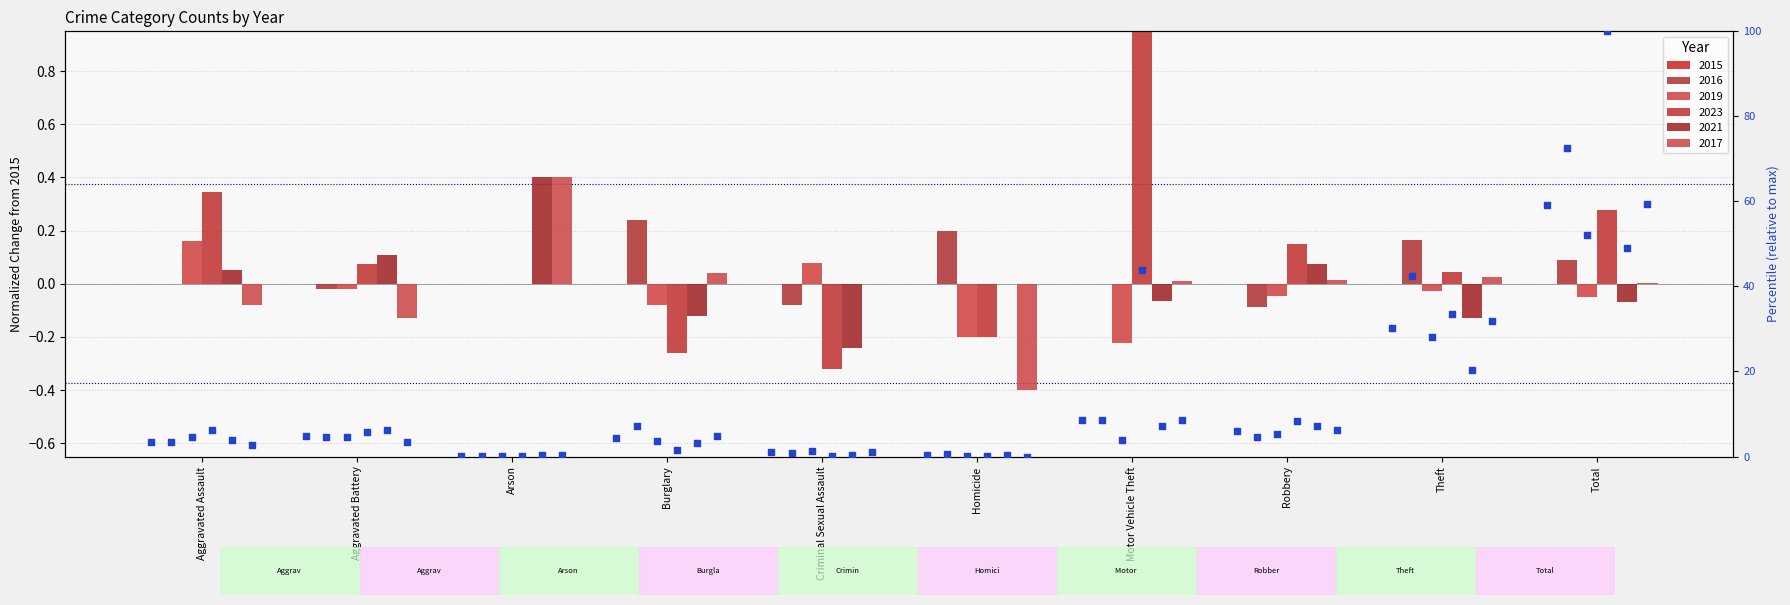

What is the ratio of the value at Total to the value at Burglary?

13.2